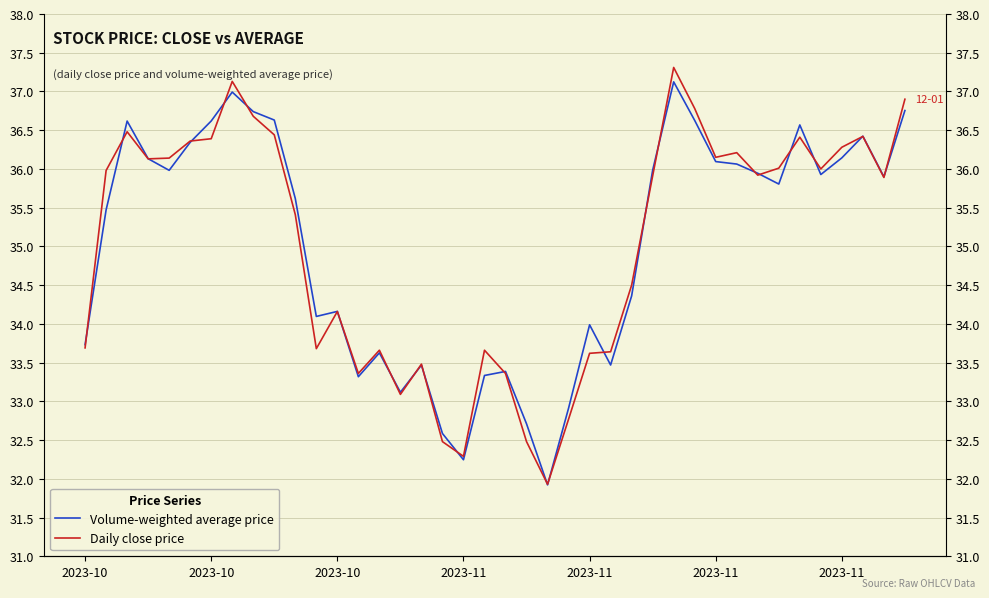

What is the sum of all Daily close price values?

1401.2